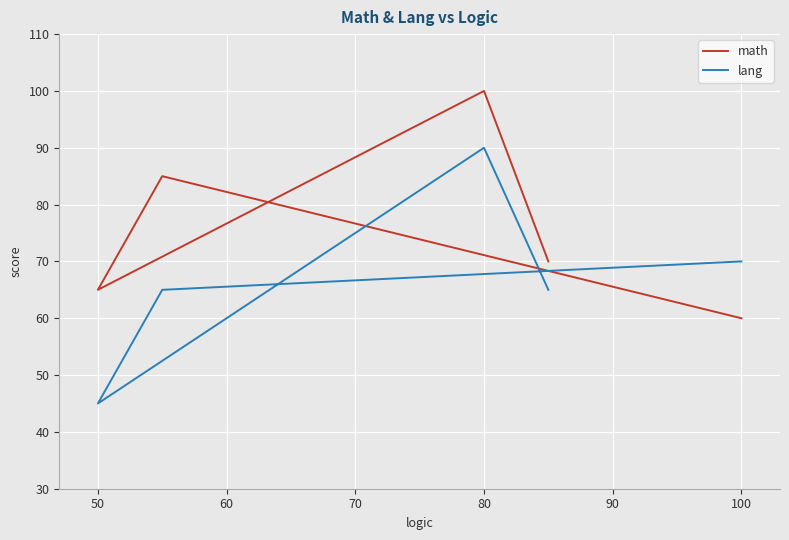

True or false: lang and math cross at least once.

True